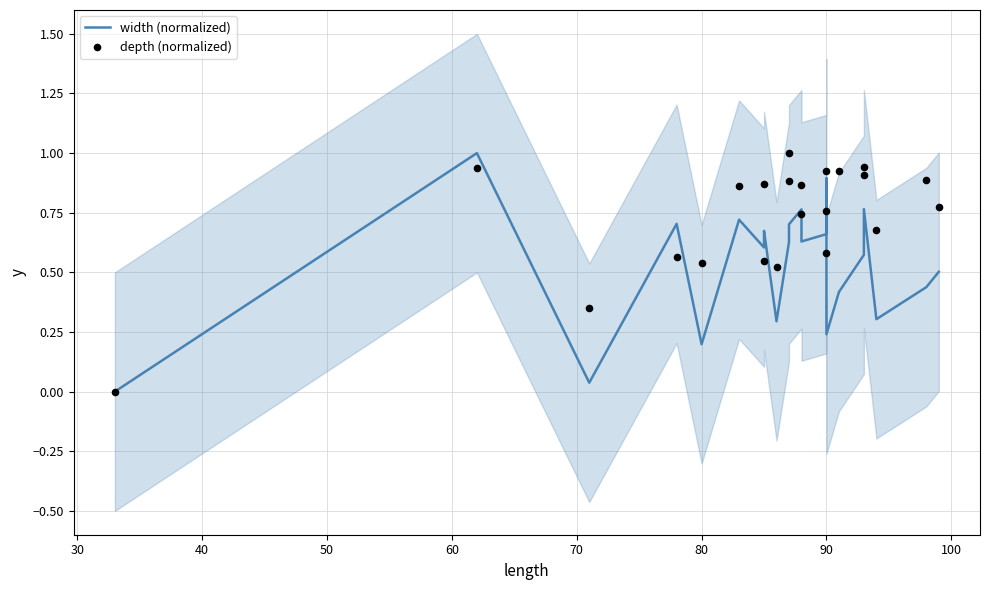

Is the value of width (normalized) at 15 greater than the value of depth (normalized) at 100?

No